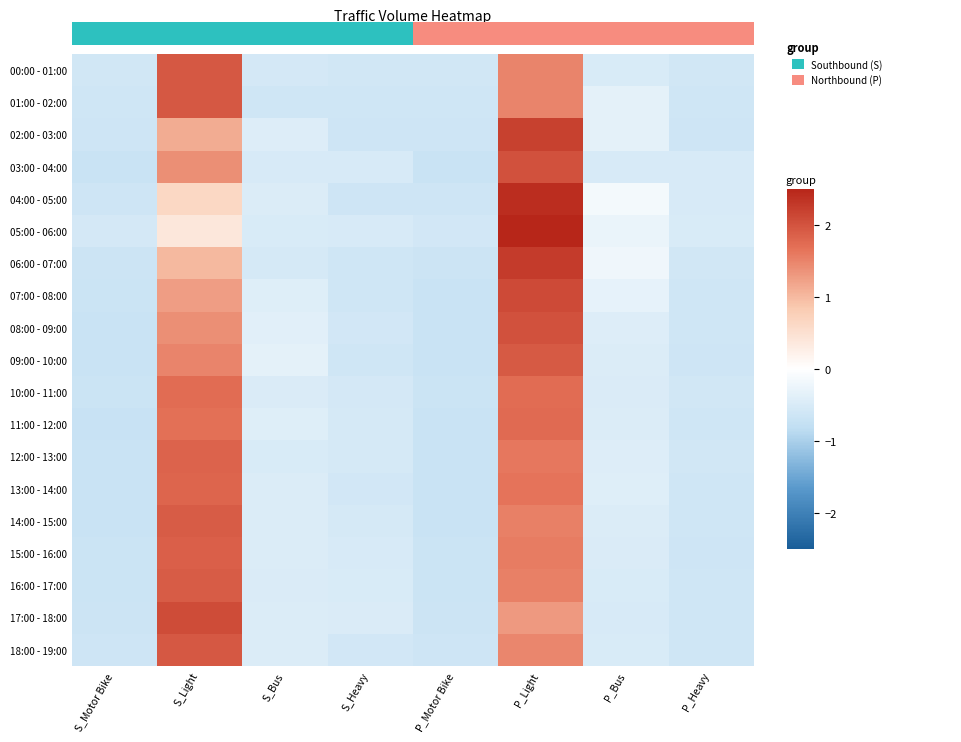

Reading right to left, transcribe all the data shown in this chart.

00:00 - 01:00: P_Heavy=-0.6	P_Bus=-0.5	P_Light=1.5	P_Motor Bike=-0.6	S_Heavy=-0.6	S_Bus=-0.5	S_Light=1.9	S_Motor Bike=-0.6
01:00 - 02:00: P_Heavy=-0.6	P_Bus=-0.3	P_Light=1.5	P_Motor Bike=-0.6	S_Heavy=-0.6	S_Bus=-0.6	S_Light=1.9	S_Motor Bike=-0.6
02:00 - 03:00: P_Heavy=-0.6	P_Bus=-0.3	P_Light=2.2	P_Motor Bike=-0.6	S_Heavy=-0.6	S_Bus=-0.4	S_Light=1.1	S_Motor Bike=-0.6
03:00 - 04:00: P_Heavy=-0.5	P_Bus=-0.5	P_Light=2.0	P_Motor Bike=-0.7	S_Heavy=-0.5	S_Bus=-0.5	S_Light=1.4	S_Motor Bike=-0.7
04:00 - 05:00: P_Heavy=-0.5	P_Bus=-0.2	P_Light=2.4	P_Motor Bike=-0.6	S_Heavy=-0.6	S_Bus=-0.5	S_Light=0.6	S_Motor Bike=-0.6
05:00 - 06:00: P_Heavy=-0.5	P_Bus=-0.3	P_Light=2.5	P_Motor Bike=-0.6	S_Heavy=-0.5	S_Bus=-0.5	S_Light=0.4	S_Motor Bike=-0.6
06:00 - 07:00: P_Heavy=-0.6	P_Bus=-0.2	P_Light=2.3	P_Motor Bike=-0.7	S_Heavy=-0.6	S_Bus=-0.5	S_Light=1.0	S_Motor Bike=-0.7
07:00 - 08:00: P_Heavy=-0.6	P_Bus=-0.3	P_Light=2.1	P_Motor Bike=-0.7	S_Heavy=-0.6	S_Bus=-0.4	S_Light=1.3	S_Motor Bike=-0.7
08:00 - 09:00: P_Heavy=-0.6	P_Bus=-0.4	P_Light=2.0	P_Motor Bike=-0.7	S_Heavy=-0.6	S_Bus=-0.4	S_Light=1.4	S_Motor Bike=-0.7
09:00 - 10:00: P_Heavy=-0.6	P_Bus=-0.5	P_Light=1.9	P_Motor Bike=-0.7	S_Heavy=-0.6	S_Bus=-0.3	S_Light=1.5	S_Motor Bike=-0.7
10:00 - 11:00: P_Heavy=-0.6	P_Bus=-0.5	P_Light=1.7	P_Motor Bike=-0.7	S_Heavy=-0.5	S_Bus=-0.5	S_Light=1.7	S_Motor Bike=-0.7
11:00 - 12:00: P_Heavy=-0.6	P_Bus=-0.5	P_Light=1.8	P_Motor Bike=-0.7	S_Heavy=-0.5	S_Bus=-0.4	S_Light=1.7	S_Motor Bike=-0.7
12:00 - 13:00: P_Heavy=-0.6	P_Bus=-0.4	P_Light=1.6	P_Motor Bike=-0.7	S_Heavy=-0.5	S_Bus=-0.5	S_Light=1.8	S_Motor Bike=-0.7
13:00 - 14:00: P_Heavy=-0.6	P_Bus=-0.4	P_Light=1.6	P_Motor Bike=-0.7	S_Heavy=-0.6	S_Bus=-0.5	S_Light=1.8	S_Motor Bike=-0.7
14:00 - 15:00: P_Heavy=-0.6	P_Bus=-0.5	P_Light=1.5	P_Motor Bike=-0.7	S_Heavy=-0.5	S_Bus=-0.5	S_Light=1.9	S_Motor Bike=-0.7
15:00 - 16:00: P_Heavy=-0.6	P_Bus=-0.5	P_Light=1.6	P_Motor Bike=-0.7	S_Heavy=-0.5	S_Bus=-0.5	S_Light=1.9	S_Motor Bike=-0.7
16:00 - 17:00: P_Heavy=-0.6	P_Bus=-0.5	P_Light=1.5	P_Motor Bike=-0.7	S_Heavy=-0.5	S_Bus=-0.5	S_Light=1.9	S_Motor Bike=-0.7
17:00 - 18:00: P_Heavy=-0.6	P_Bus=-0.5	P_Light=1.3	P_Motor Bike=-0.7	S_Heavy=-0.5	S_Bus=-0.5	S_Light=2.1	S_Motor Bike=-0.7
18:00 - 19:00: P_Heavy=-0.6	P_Bus=-0.5	P_Light=1.5	P_Motor Bike=-0.6	S_Heavy=-0.6	S_Bus=-0.5	S_Light=2.0	S_Motor Bike=-0.6